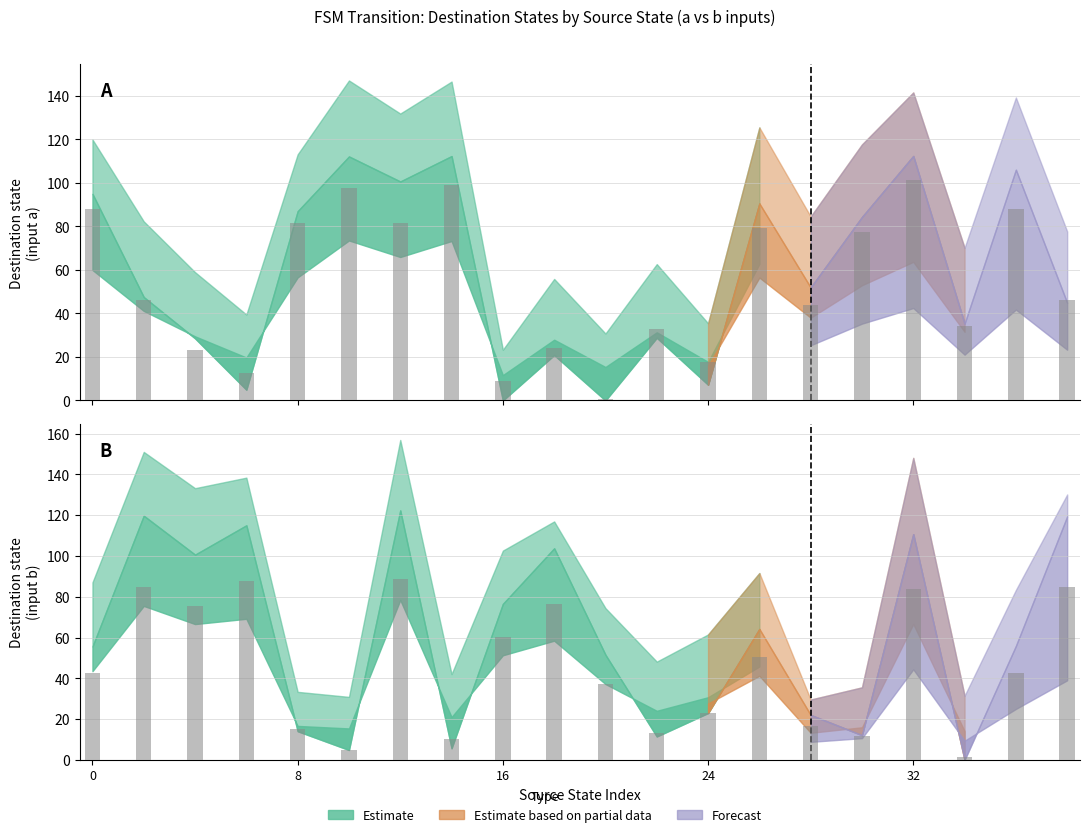

What is the value of the destination_state bar at the 36th from the left?

2